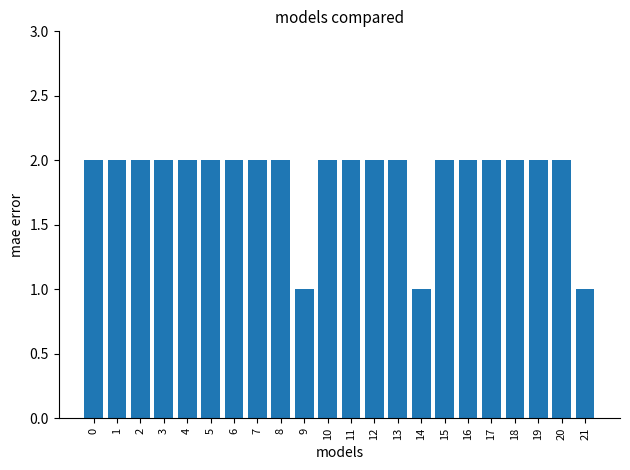

Is it true that the value at 18 is 3?

False